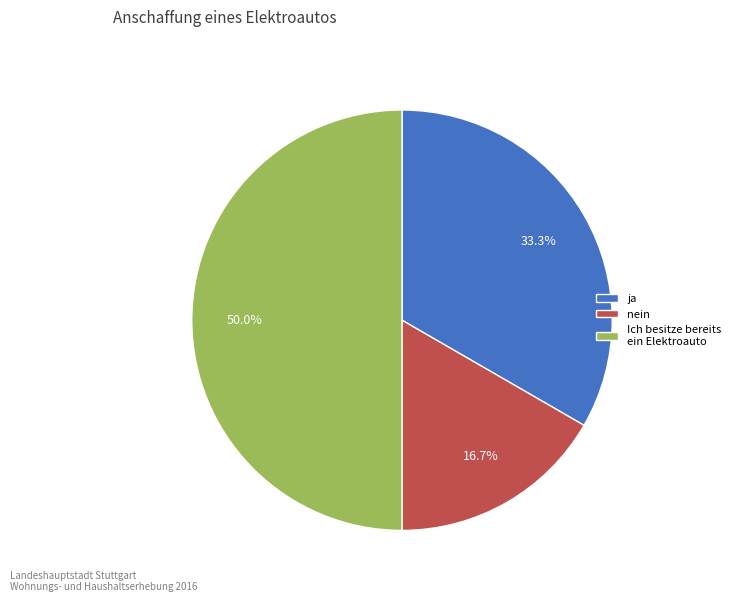

How many segments does this pie chart have?

3